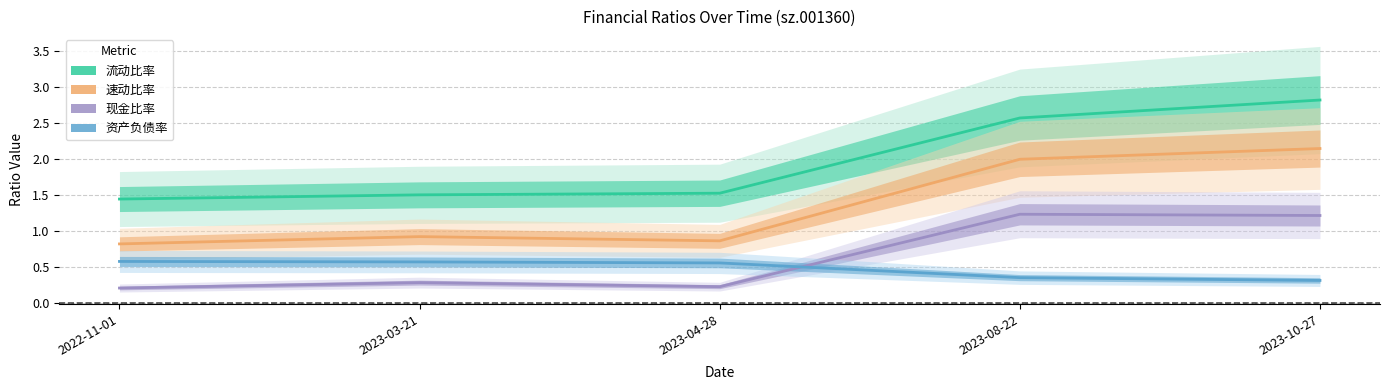

What position from the right is 2023-04-28?

3